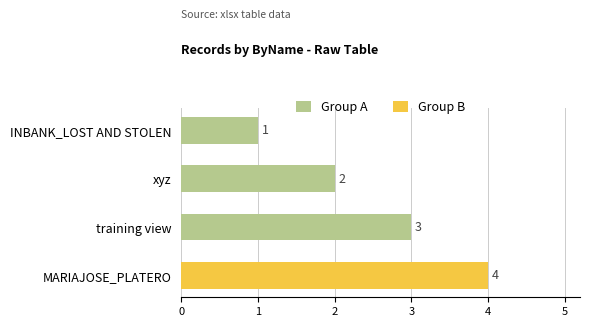

What position from the top is INBANK_LOST AND STOLEN?

1